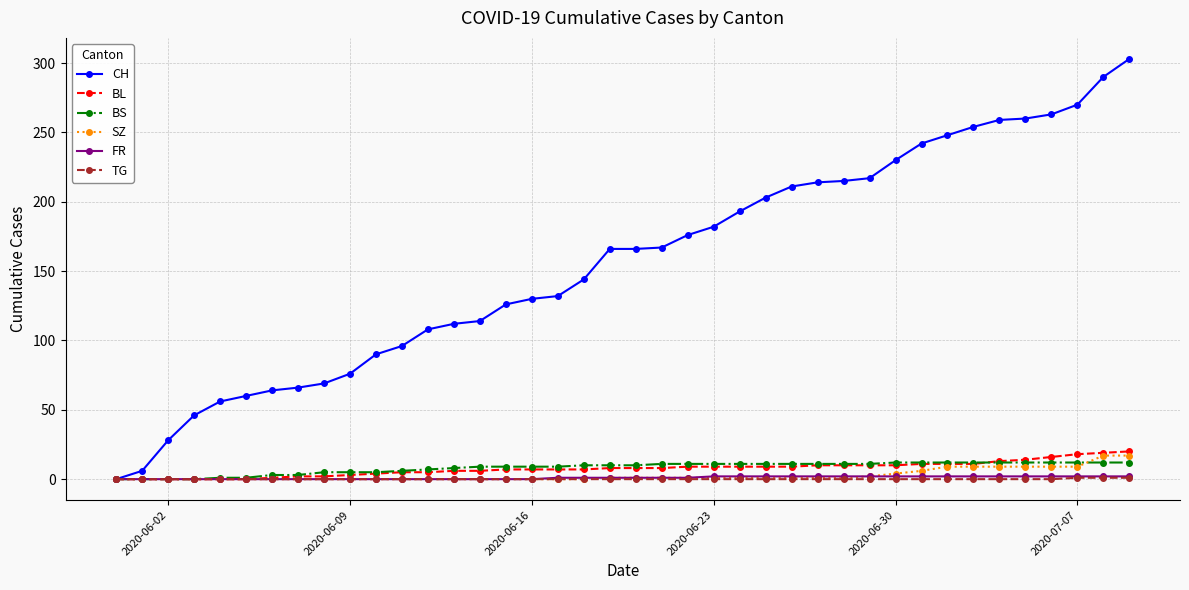

At how many categories does at least one series exceed 35?

37